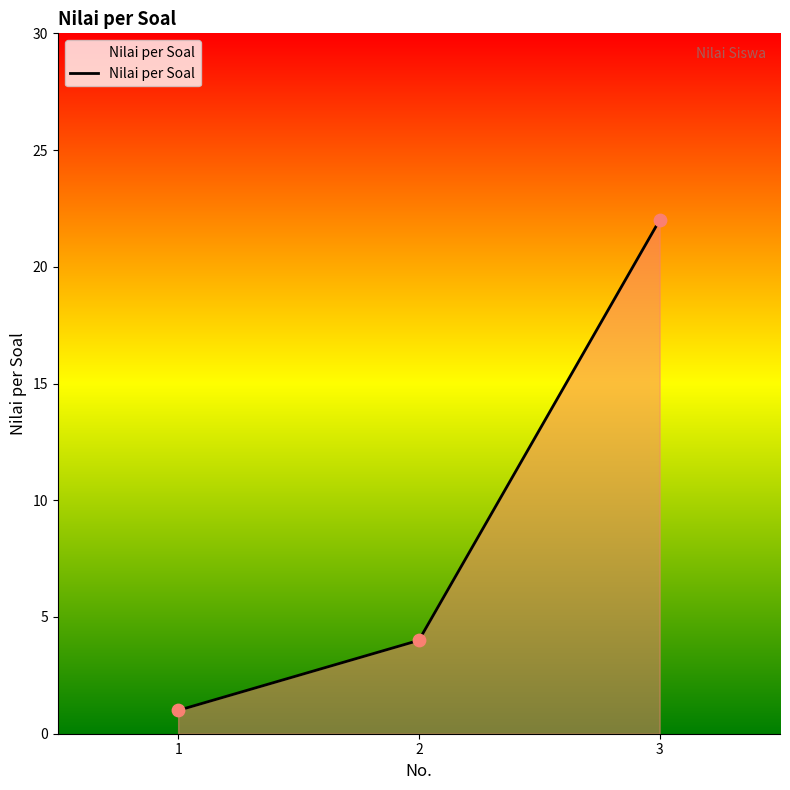

What is the change in value from 1 to 3?

+21